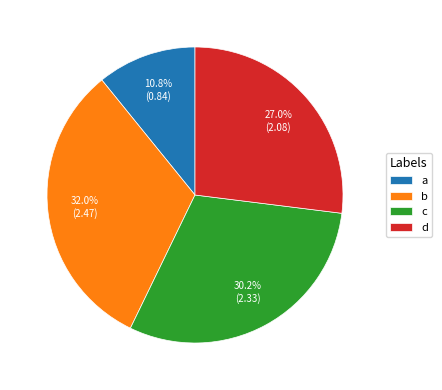

Is b the majority of the pie?

No